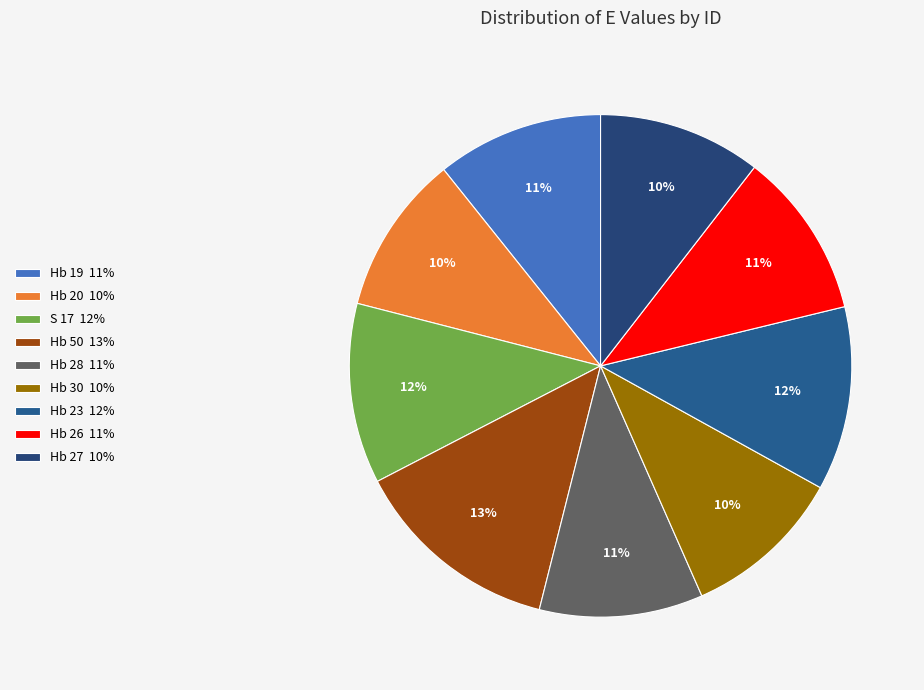

To the nearest percent, what percentage of the pie is Hb 20?

10%